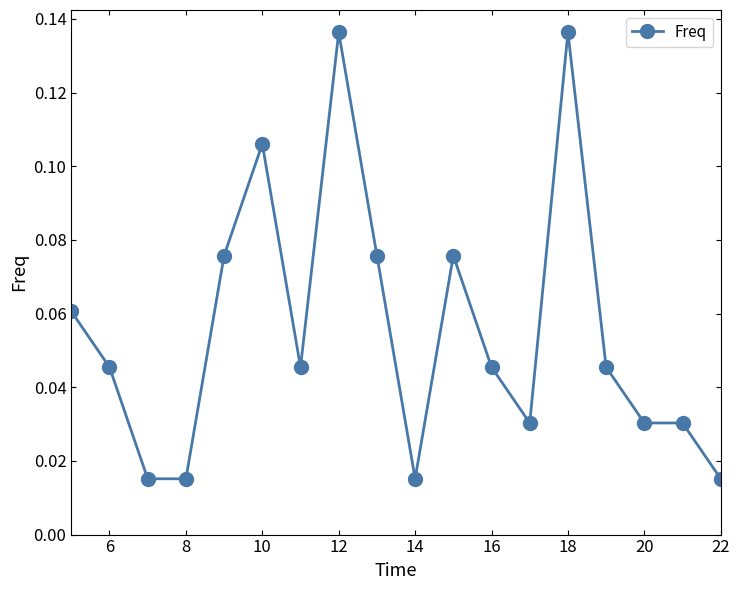

Count the values in the range 0 to 1.

18